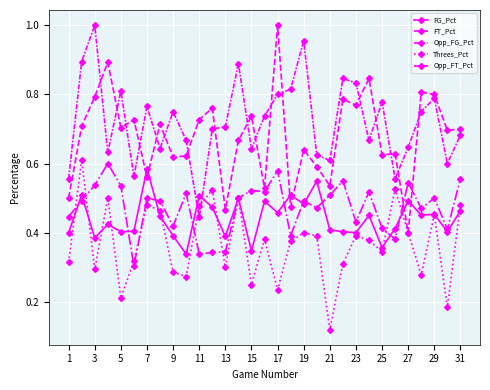

Which series has the widest spread of values?

FT_Pct